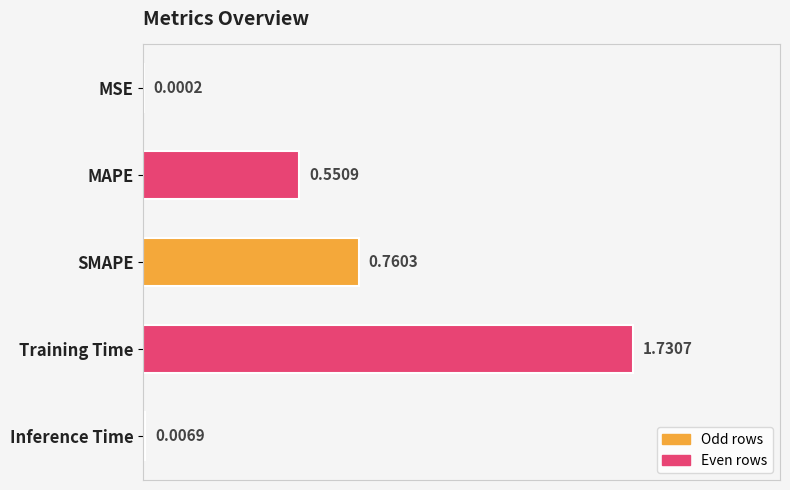

At which category does the chart reach its peak across all series?

Training Time